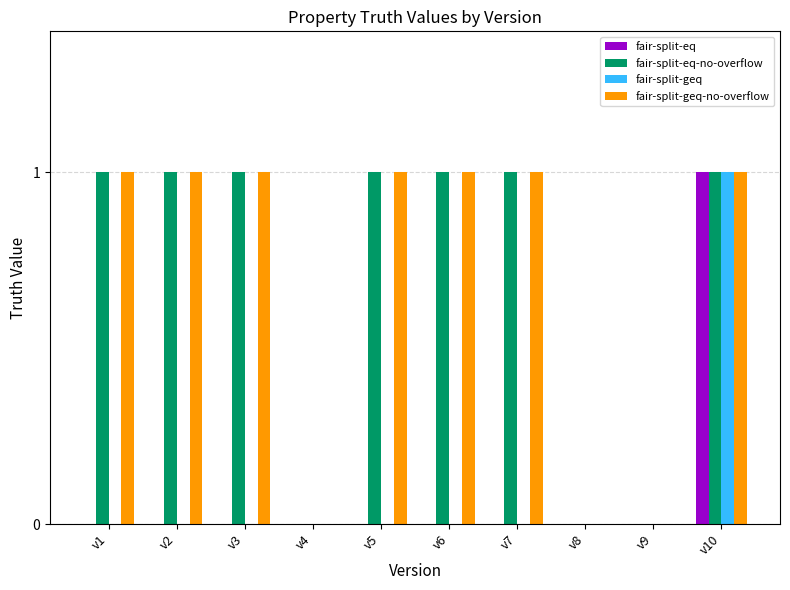

The fair-split-geq-no-overflow series shows 0 at v4. True or false?

True